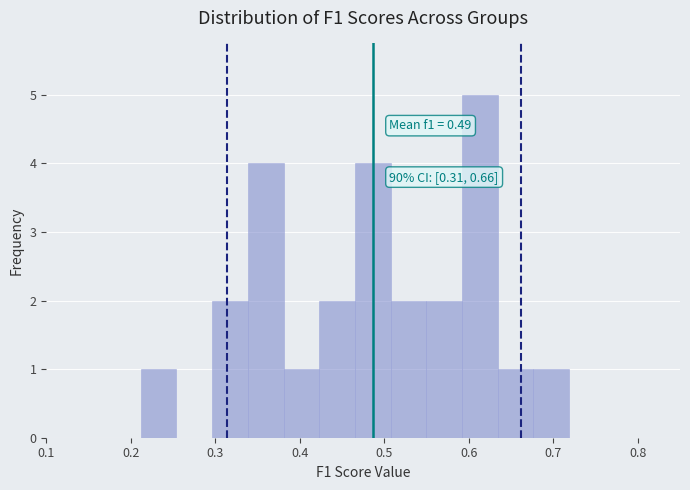

Over which range of the x-axis is the bar tallest?

0.59 to 0.63